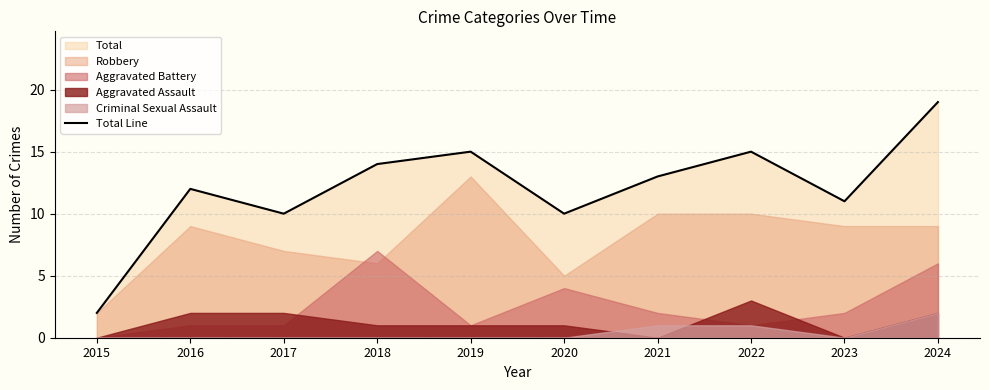

What is the approximate value at 2021, to the nearest 5?

15